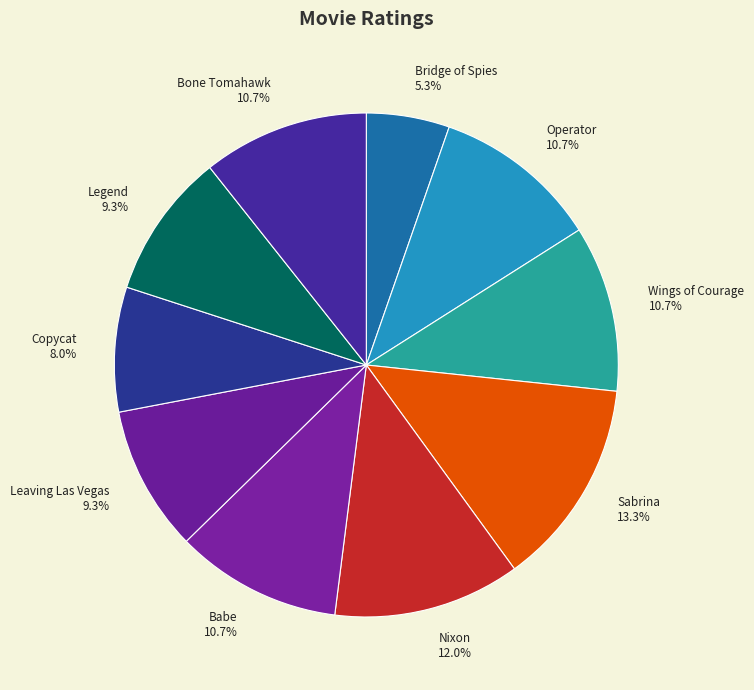

What portion of the pie excludes Bridge of Spies?

94.7%